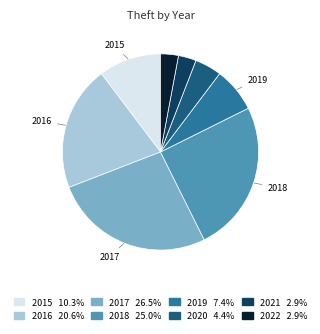

Is there a majority slice in this chart?

No